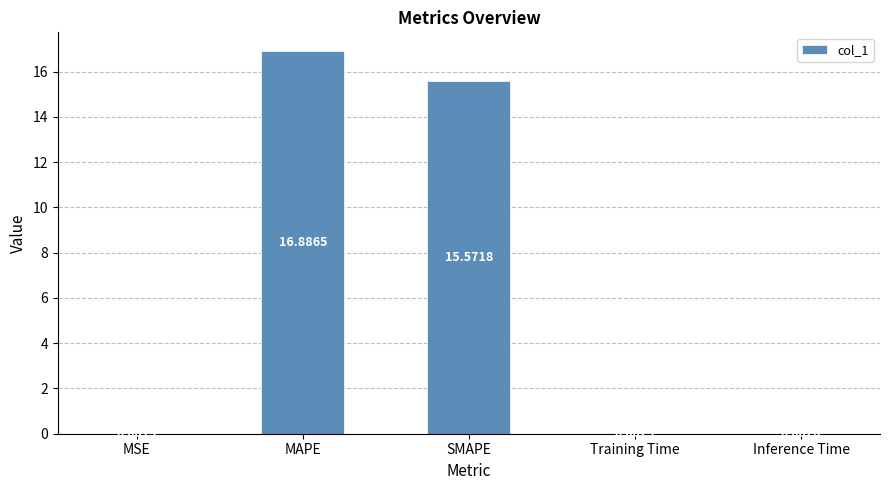

What is the change in value from MSE to SMAPE?

+15.6